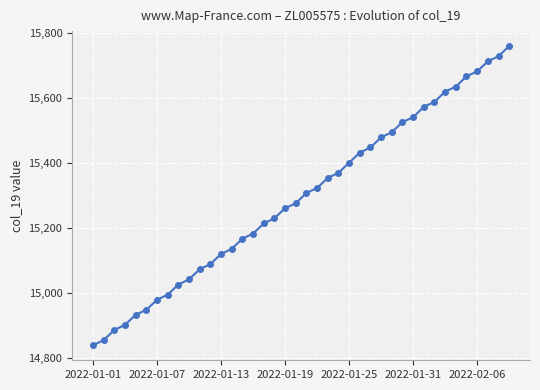

What is the value of the 38th point from the left?

15712